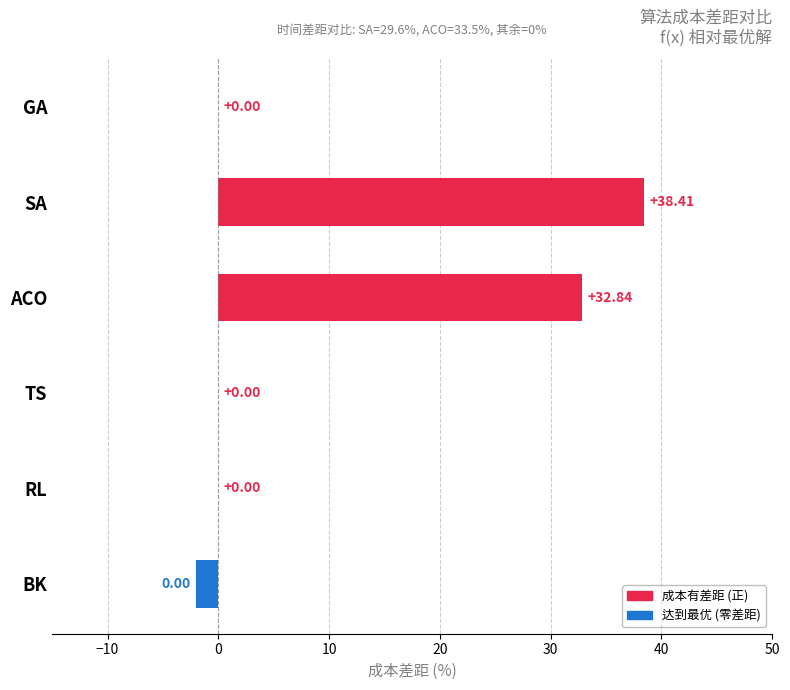

How many data points does each series have?

6